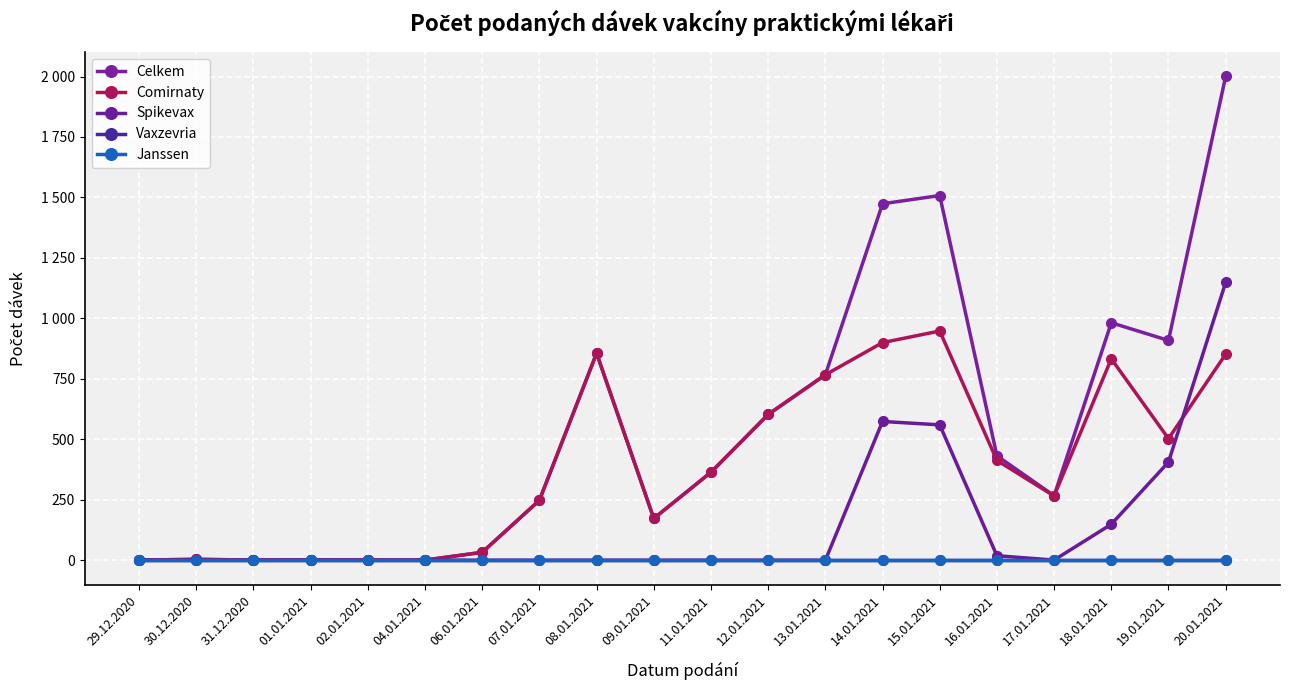

Is this an area chart (filled region under the line)?

No